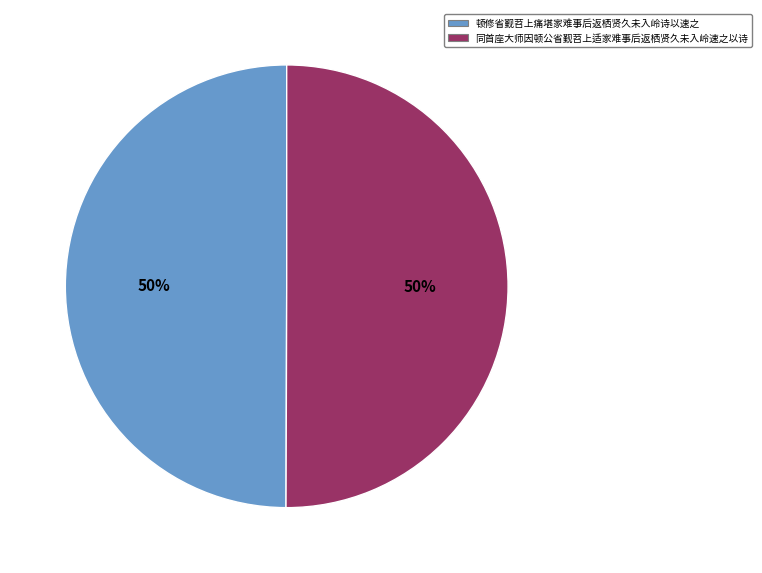

What is the ratio of the value at 顿修省觐苕上痛堪家难事后返栖贤久未入岭诗以速之 to the value at 同首座大师因顿公省觐苕上适家难事后返栖贤久未入岭速之以诗?

1.0